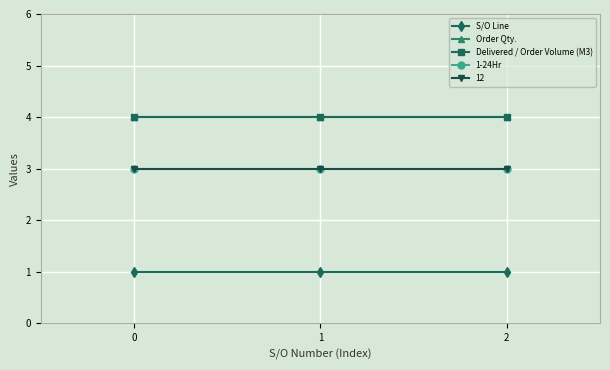

List the labels in order of Order Qty. value, largest first.

0, 1, 2